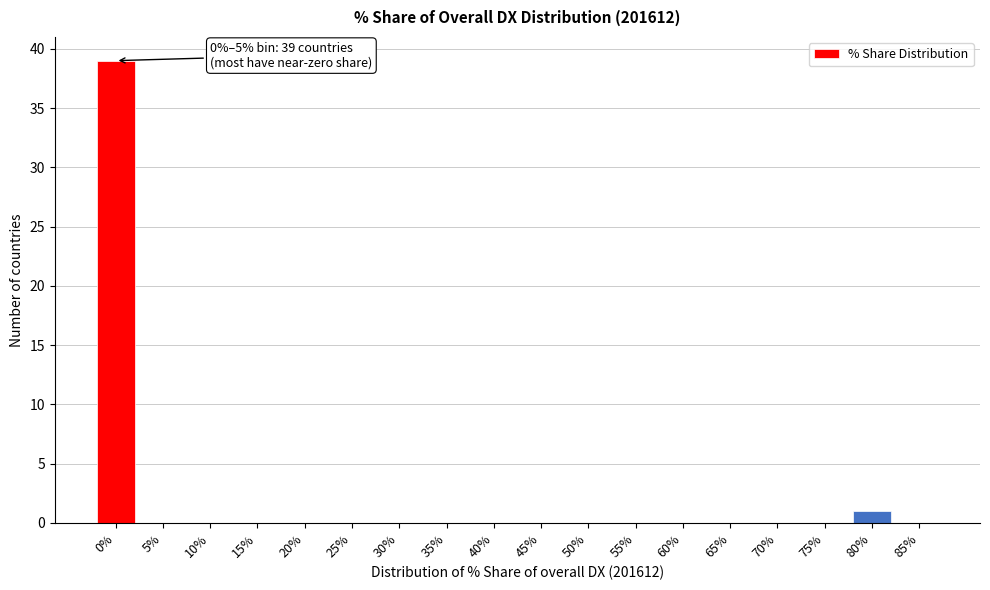

Reading left to right, extract all data points from this chart.

0%=39	5%=0	10%=0	15%=0	20%=0	25%=0	30%=0	35%=0	40%=0	45%=0	50%=0	55%=0	60%=0	65%=0	70%=0	75%=0	80%=1	85%=0